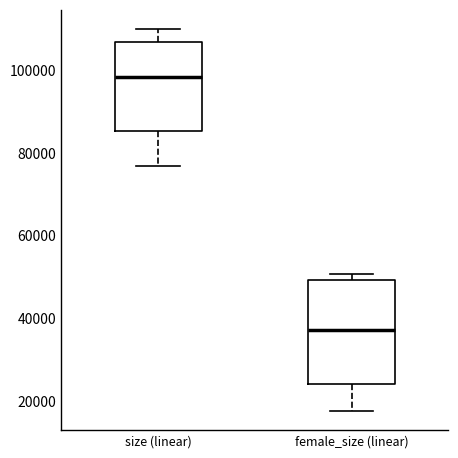

Which box has the highest median line?

size (linear)